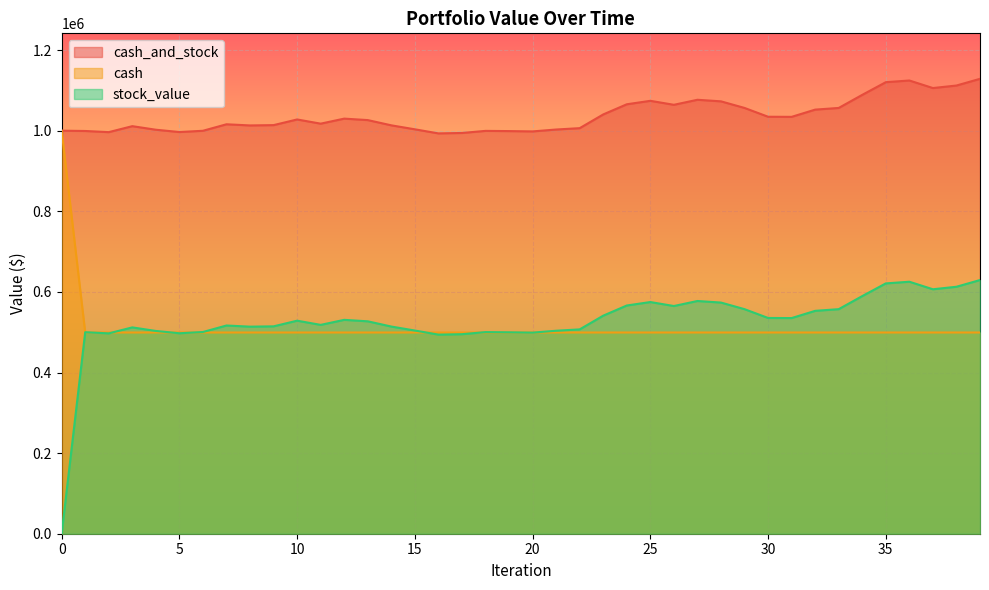

True or false: stock_value and cash_and_stock cross at least once.

False